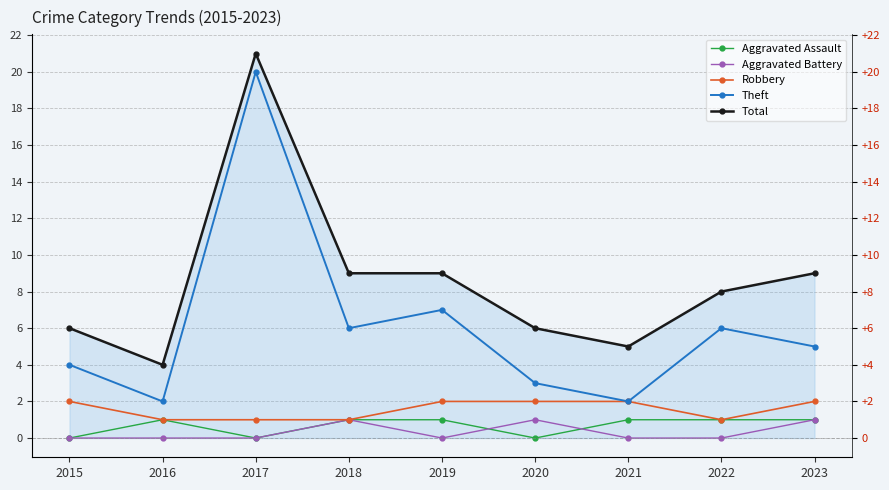

At how many categories does at least one series exceed 9?

1